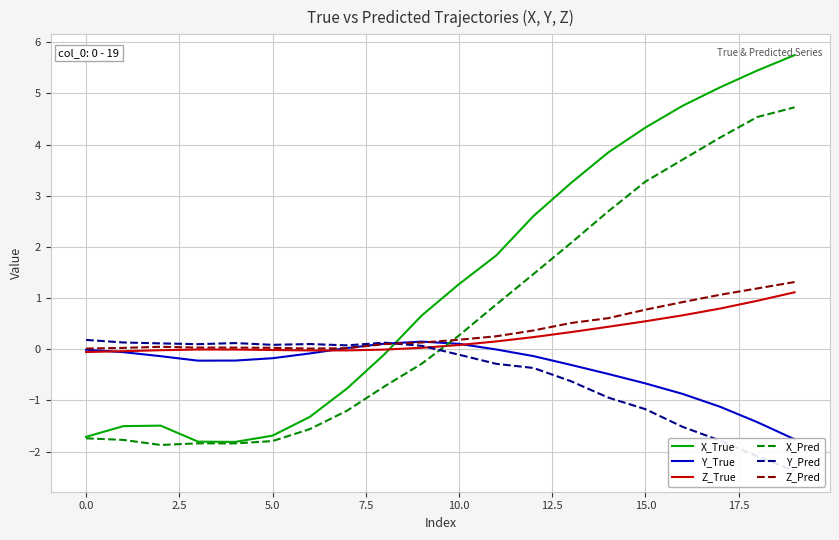

Which series ends up on top after the final intersection of X_True and Z_Pred?

X_True